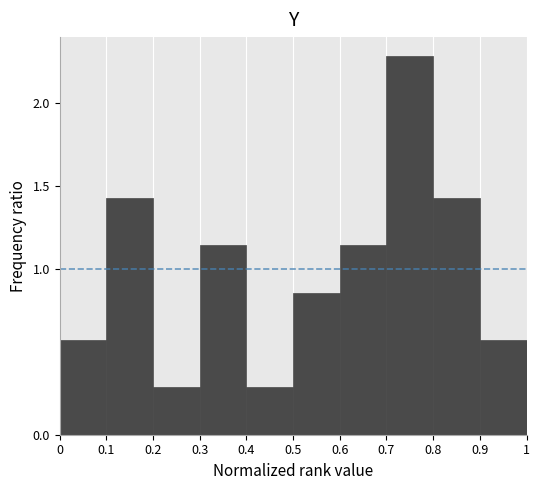

Reading left to right, list every bar in this chart as the range it spans on the x-axis followed by its height. The values are not printed on the chart, so give them approximately, as read against the axis.

0 to 0.1: 0.55
0.1 to 0.2: 1.45
0.2 to 0.3: 0.30
0.3 to 0.4: 1.15
0.4 to 0.5: 0.30
0.5 to 0.6: 0.85
0.6 to 0.7: 1.15
0.7 to 0.8: 2.30
0.8 to 0.9: 1.45
0.9 to 1: 0.55